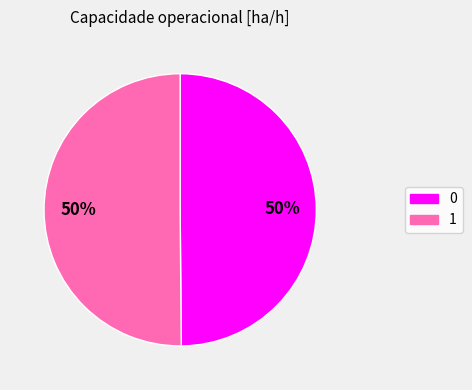

The 0 slice represents 60% of the pie. True or false?

False